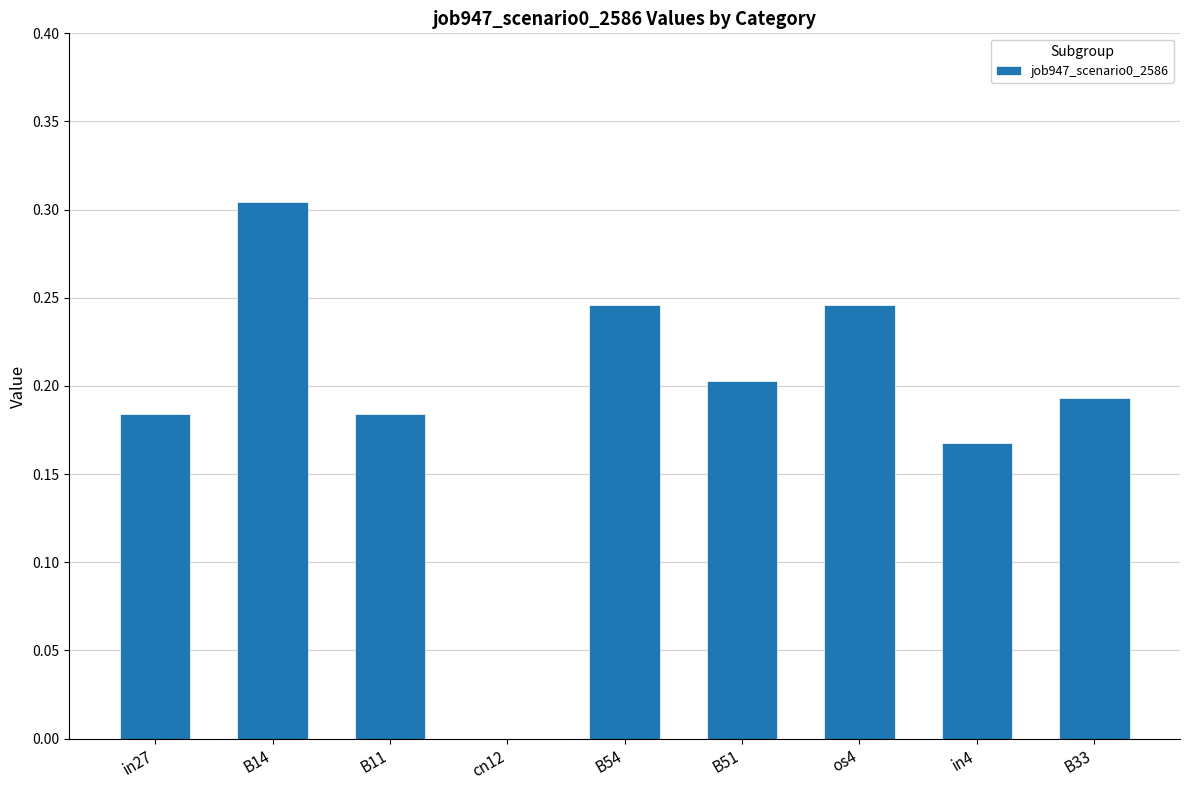

Are the bars horizontal?

No